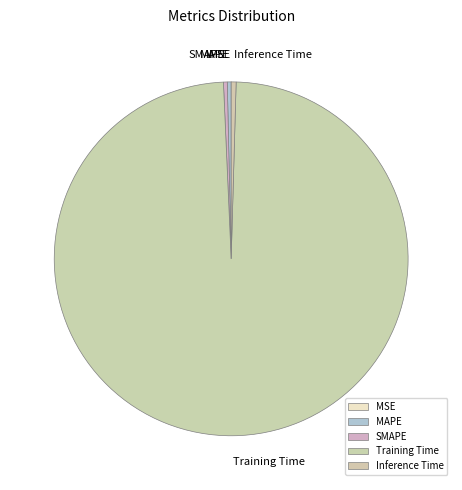

The Inference Time slice represents 15% of the pie. True or false?

False